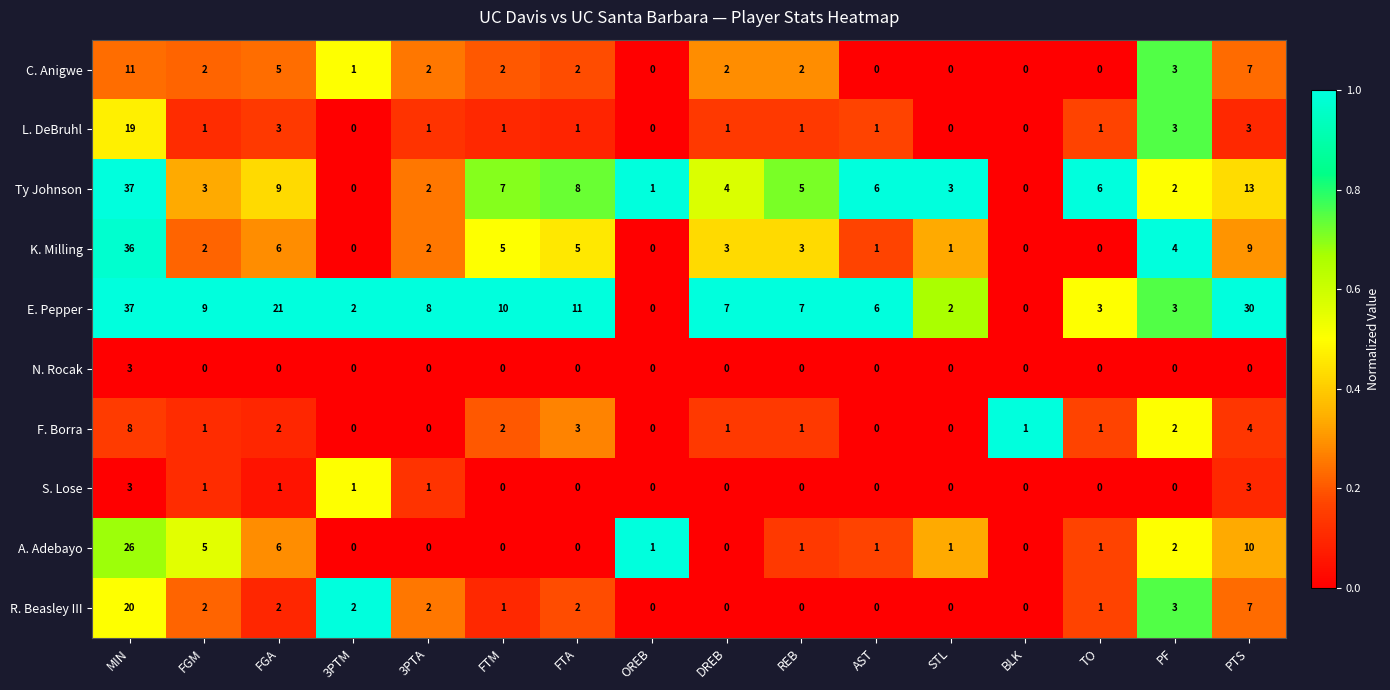

What is the sum of all R. Beasley III values?

42